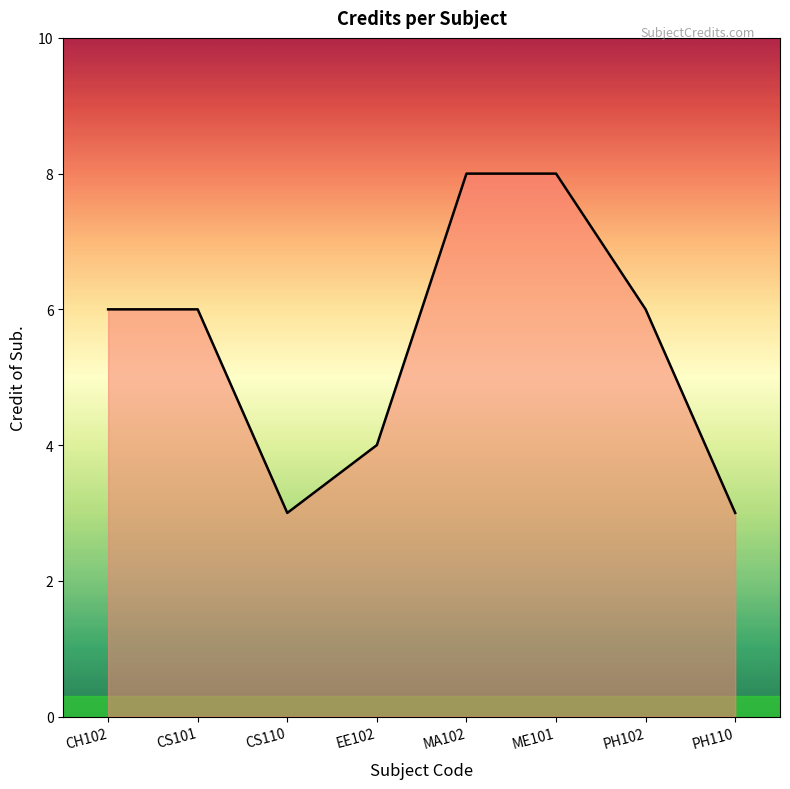

What is the approximate value at PH110?

3